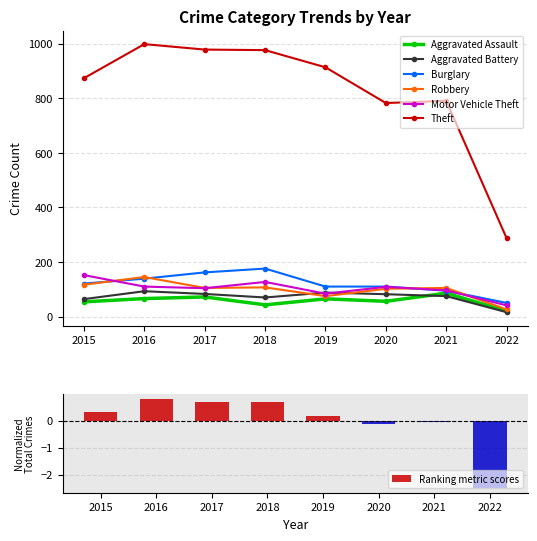

How many values in the Aggravated Assault series exceed 65?

3